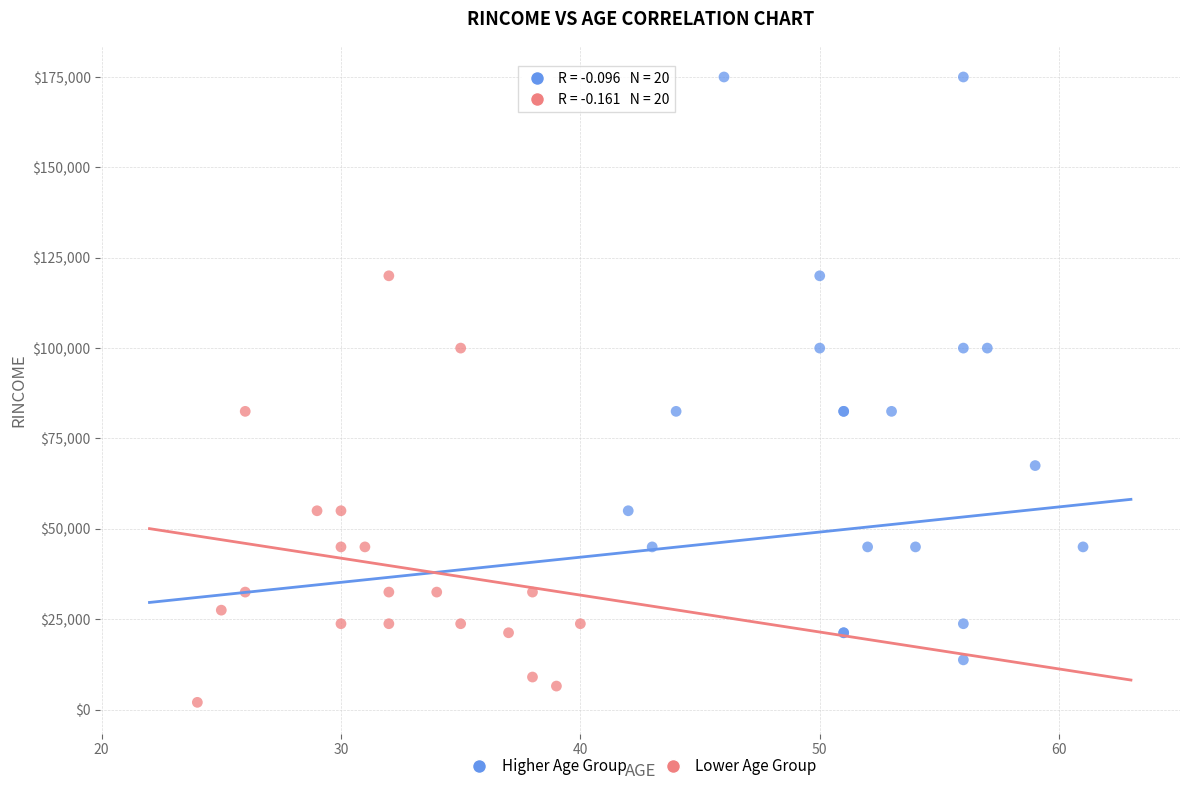

Which series reaches the minimum Y coordinate?

Lower Age Group